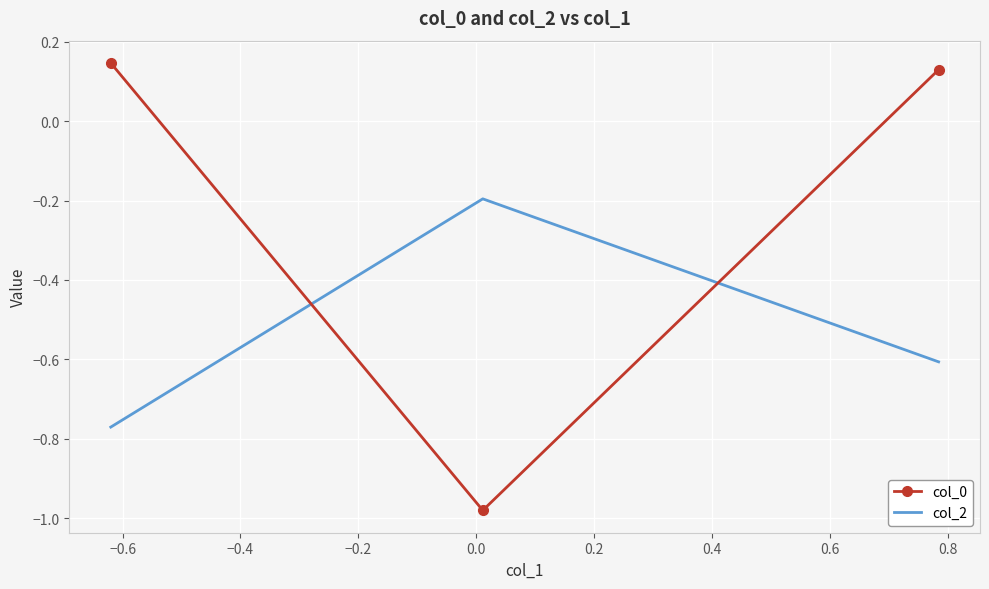

Rank the series by their average value, from lowest to highest.

col_2, col_0